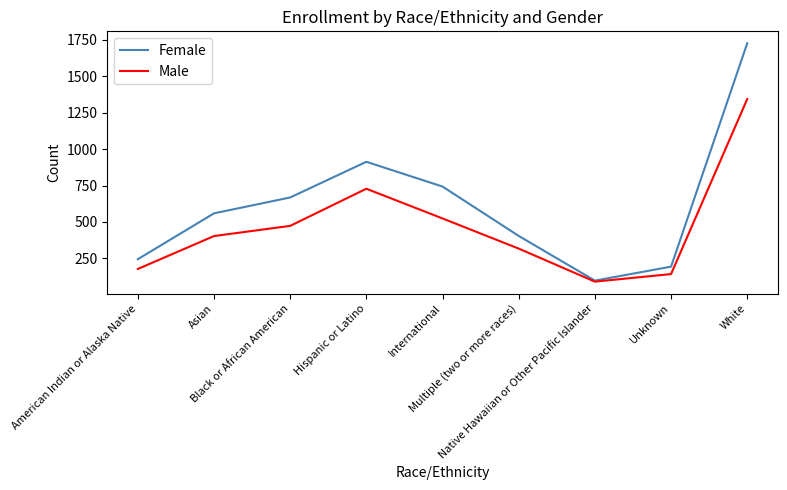

Reading left to right, transcribe all the data shown in this chart.

Female: 244	559	668	913	743	404	97	193	1727
Male: 177	403	473	728	524	317	90	142	1344